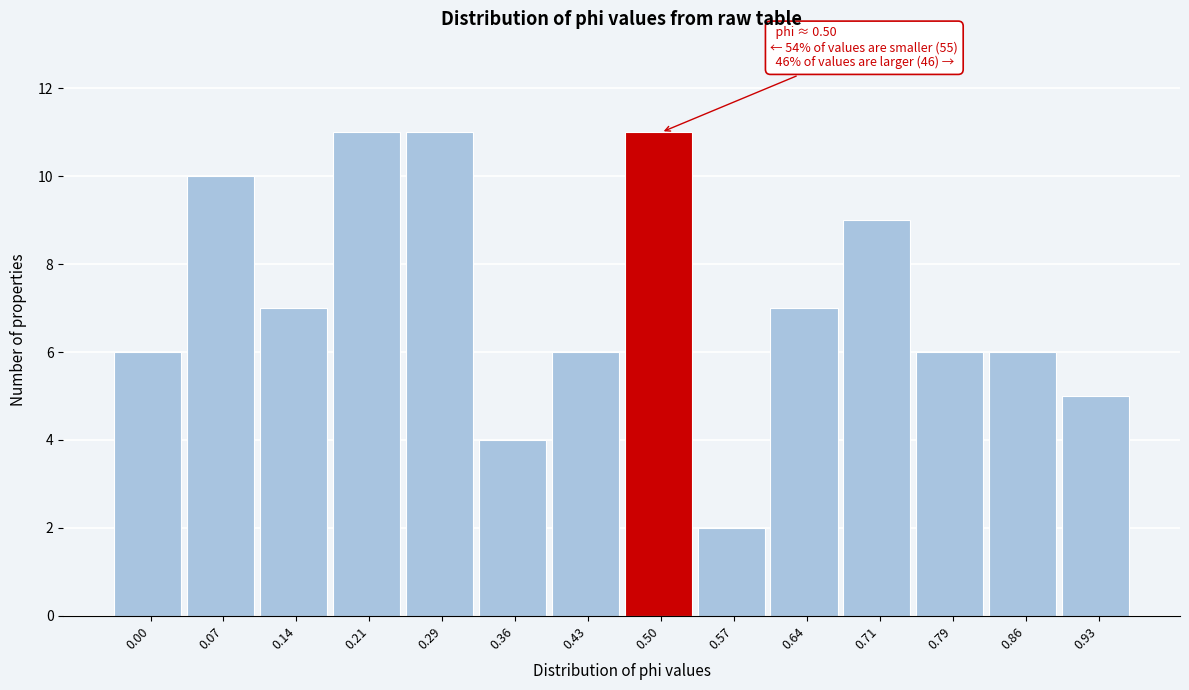

Reading left to right, list all the values displayed in this chart.

0.00=6	0.07=10	0.14=7	0.21=11	0.29=11	0.36=4	0.43=6	0.50=11	0.57=2	0.64=7	0.71=9	0.79=6	0.86=6	0.93=5